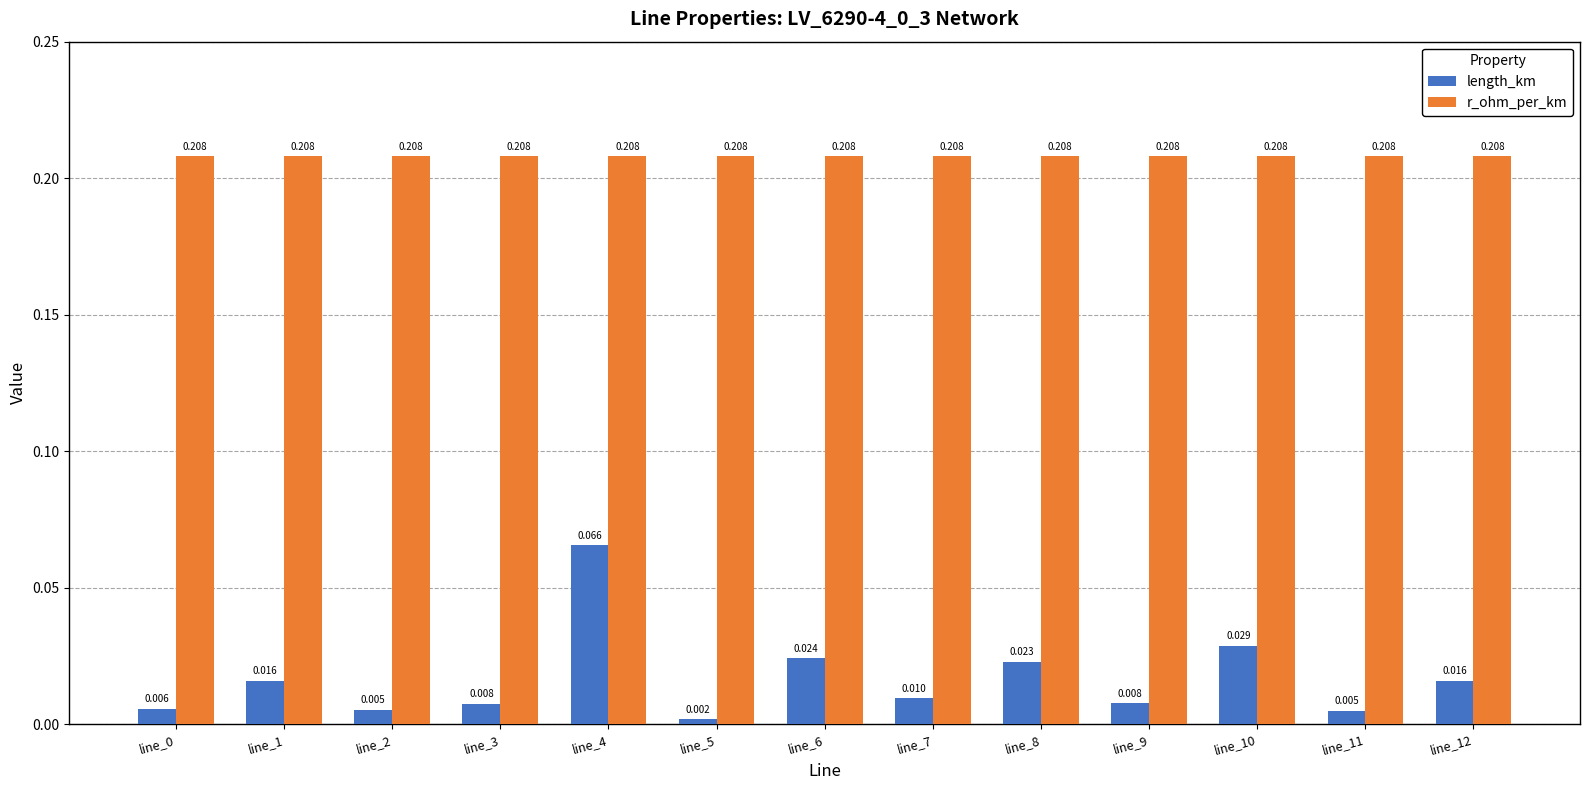

Which series has the widest spread of values?

length_km